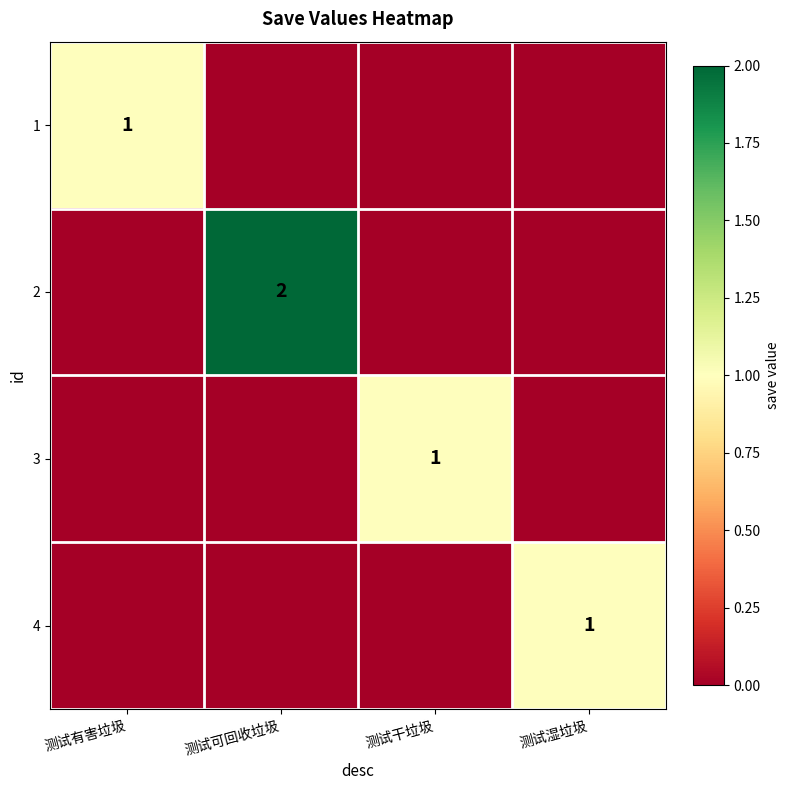

What is the total value across all series at 测试可回收垃圾?

2